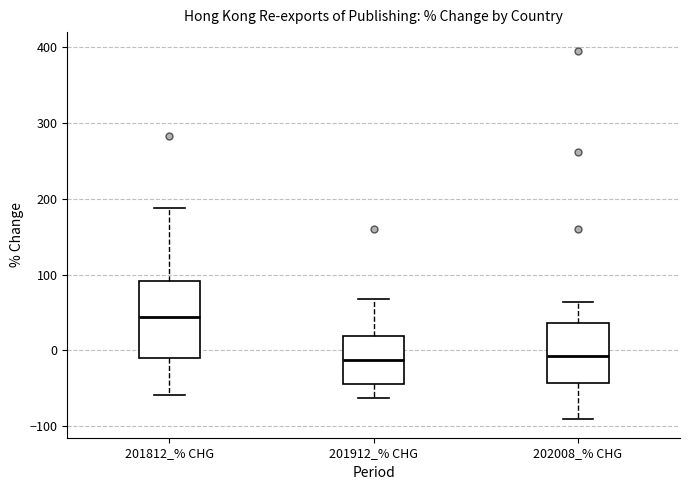

Reading left to right, transcribe this box plot: for each box, give where its median line is, the range the box spans, and where its two whiskers end, as read against the y-axis. The values are not printed on the chart, so give them approximately, as read against the axis.

201812_% CHG: median 40, box -10 to 90, whiskers -60 to 190
201912_% CHG: median -10, box -40 to 20, whiskers -60 to 70
202008_% CHG: median -10, box -40 to 40, whiskers -90 to 60